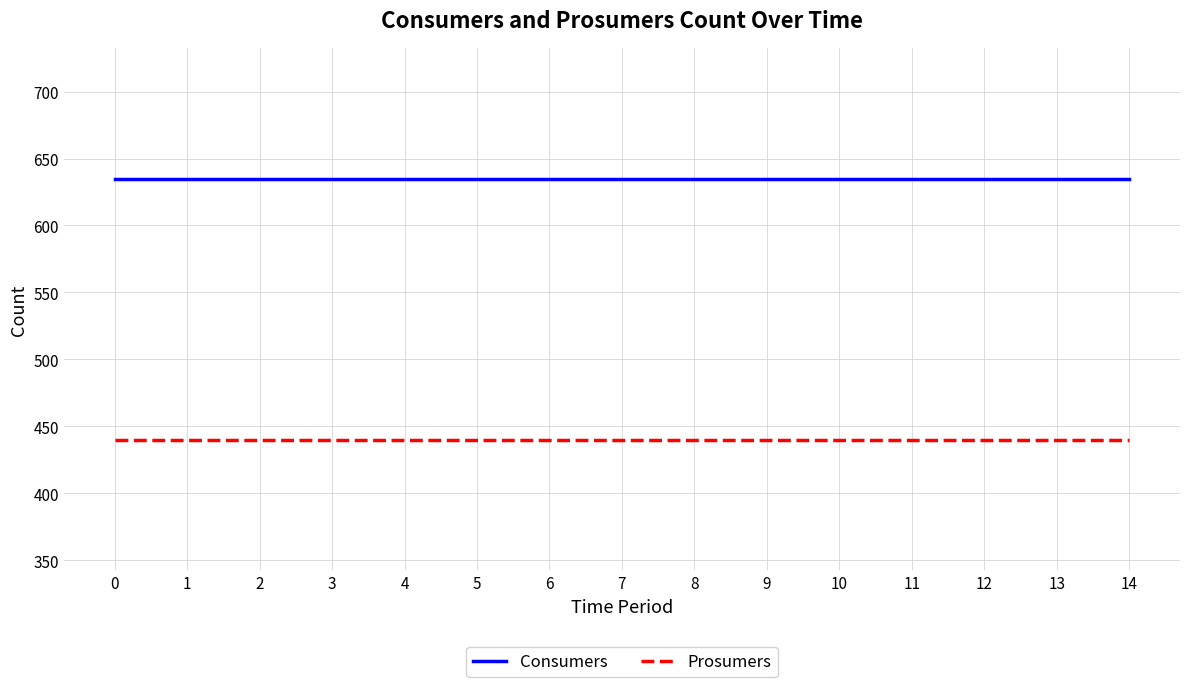

Reading right to left, what are all the values shown in this chart?

Consumers: 635	635	635	635	635	635	635	635	635	635	635	635	635	635	635
Prosumers: 440	440	440	440	440	440	440	440	440	440	440	440	440	440	440